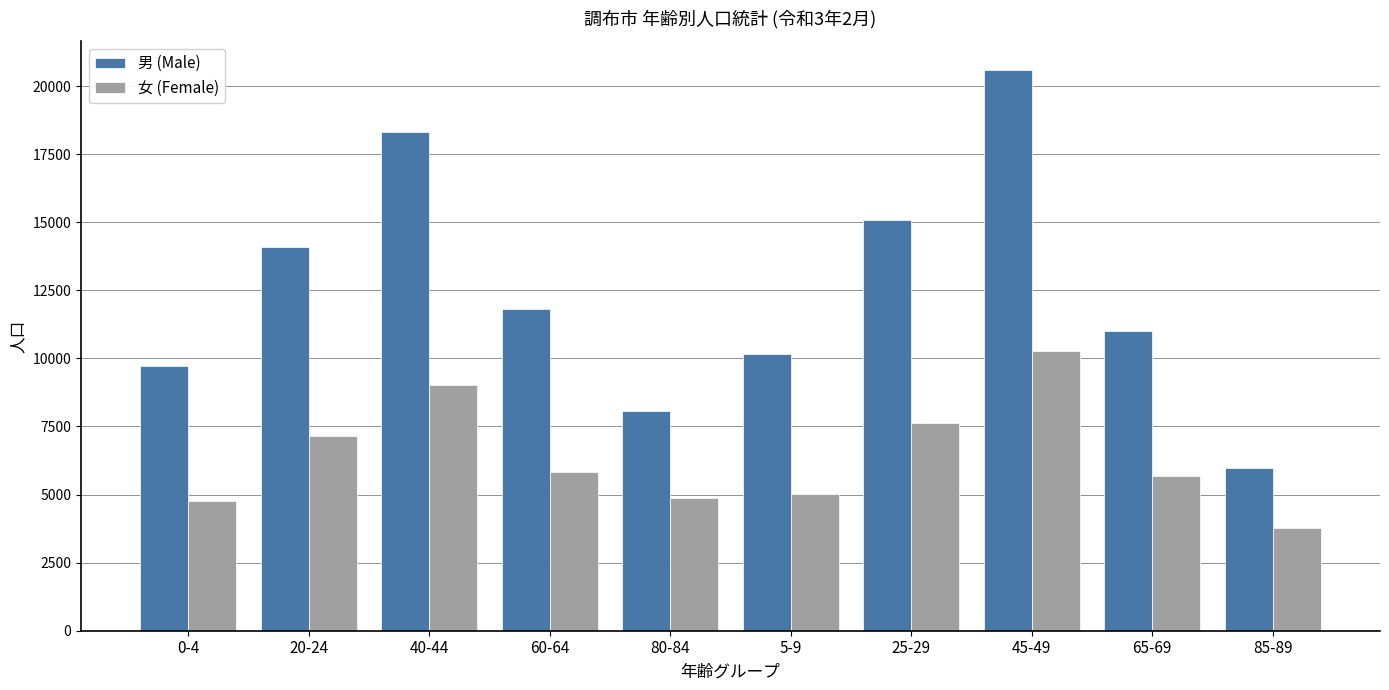

Rank the series at 45-49 from highest to lowest value.

男 (Male), 女 (Female)